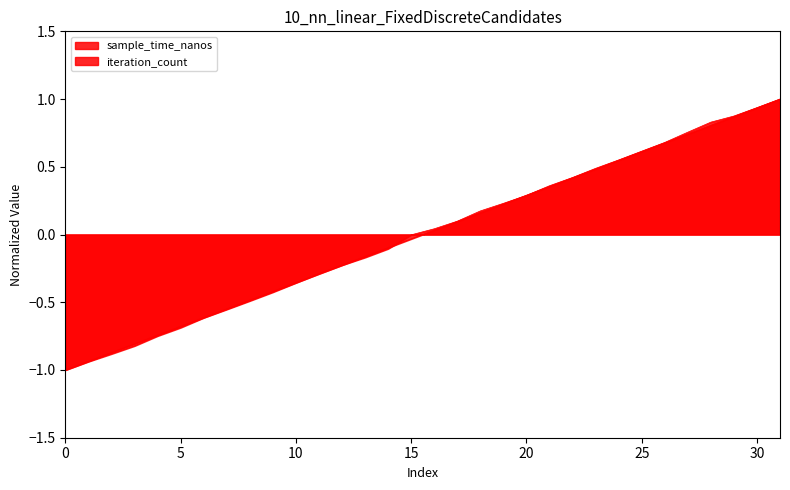

How many data points in iteration_count are less than 0?

16